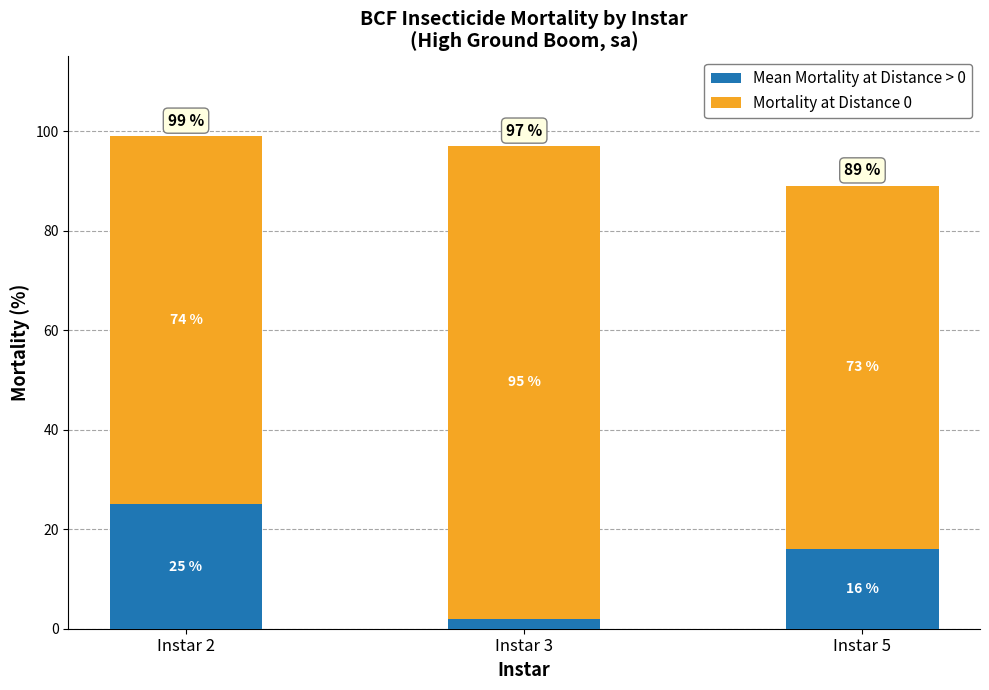

Where is Mean Mortality at Distance > 0 nearest to the value 13?

Instar 5